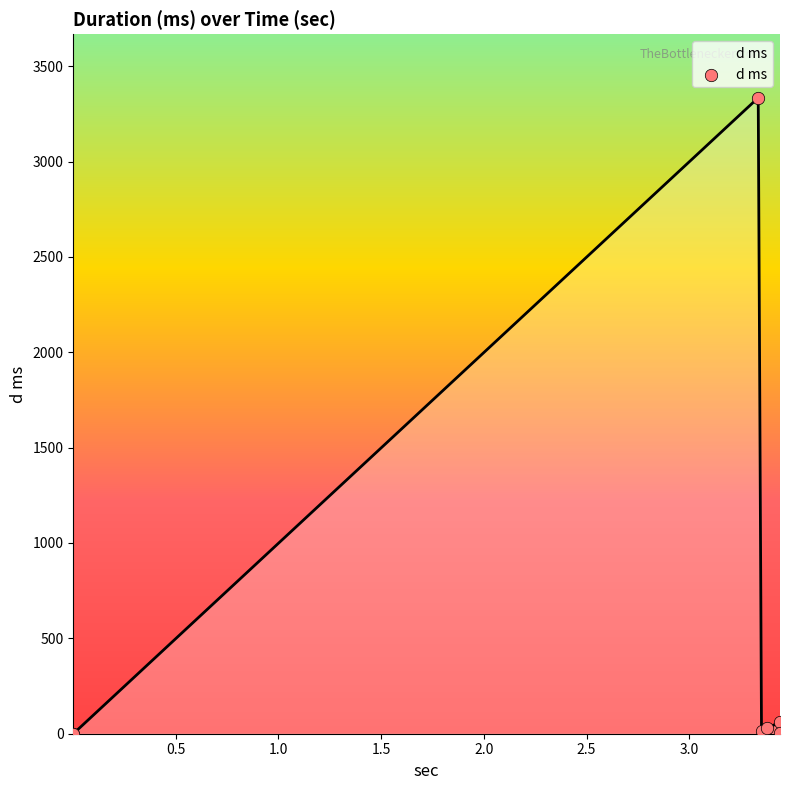

What is the maximum value shown in the chart?

3334.4